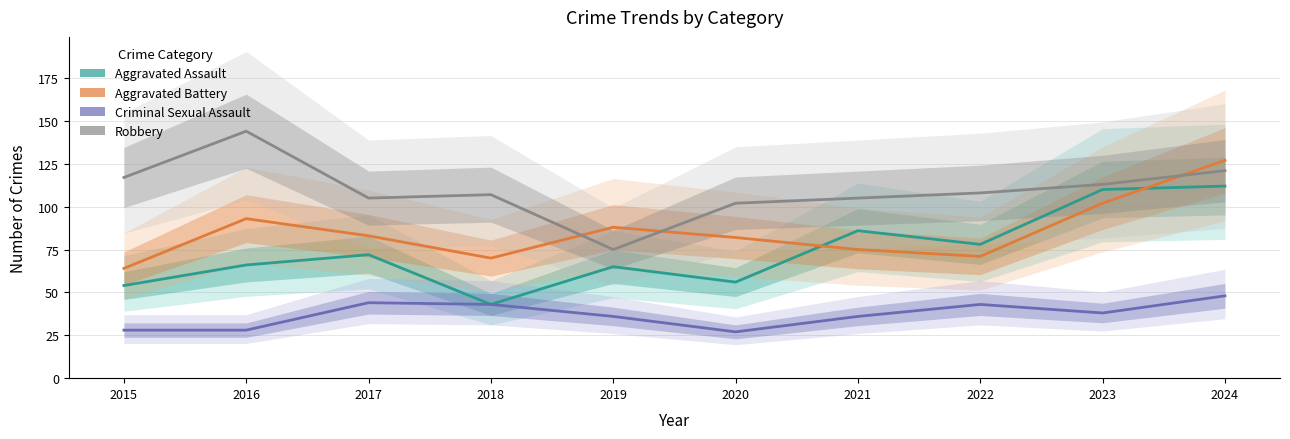

What is the value of the Criminal Sexual Assault point at the 5th from the left?

36